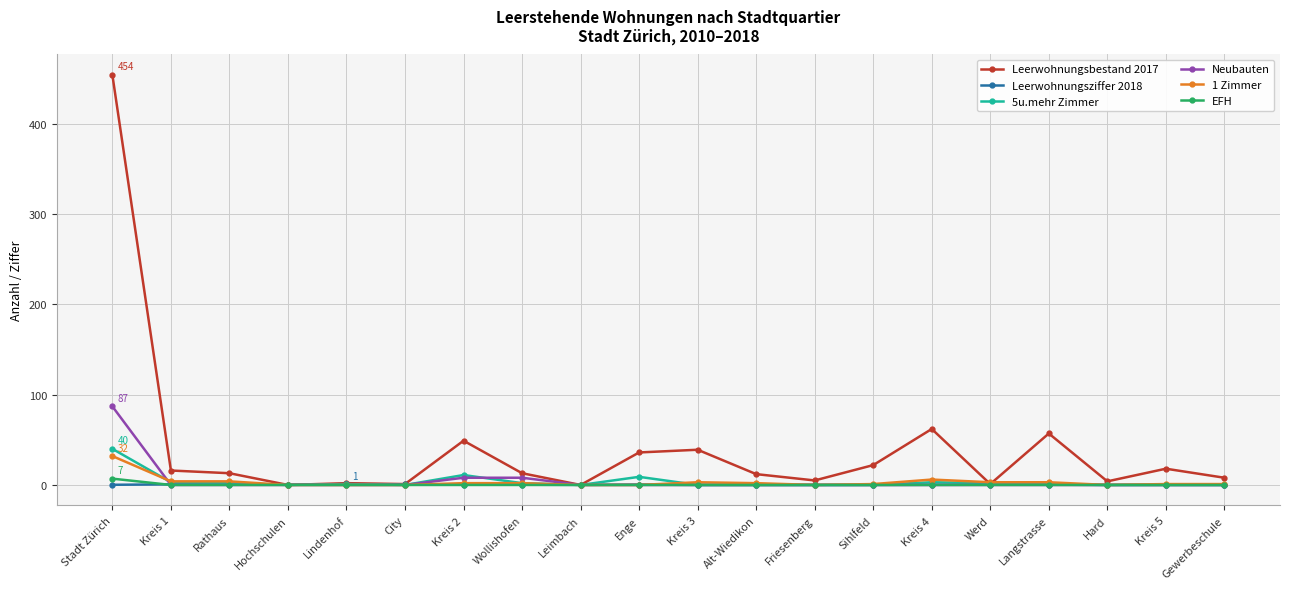

What is the label of the 9th point from the left?

Leimbach